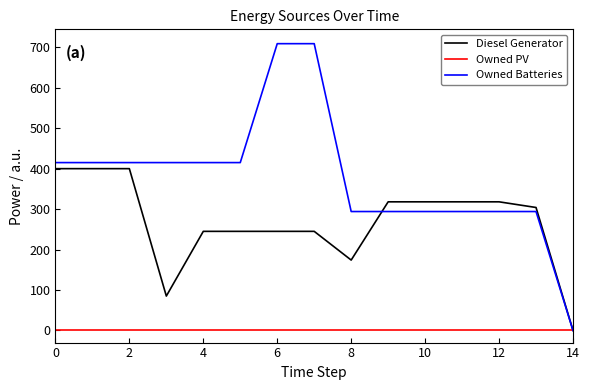

Which series has the widest spread of values?

Owned Batteries